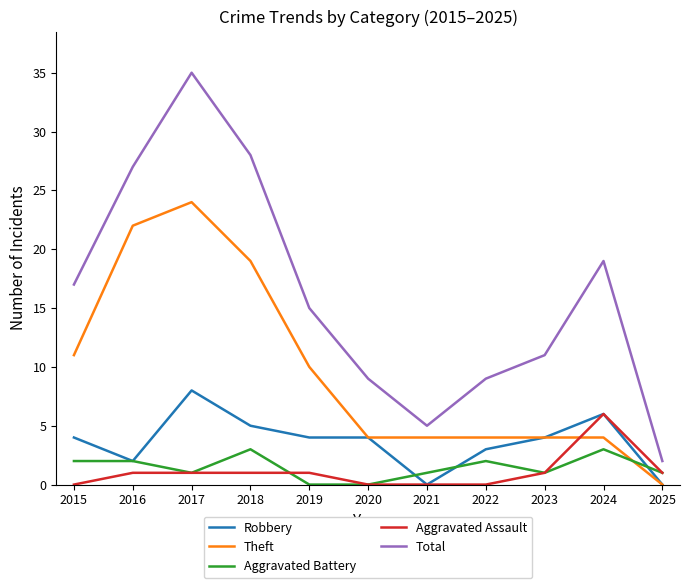

What is the greatest value displayed?

35